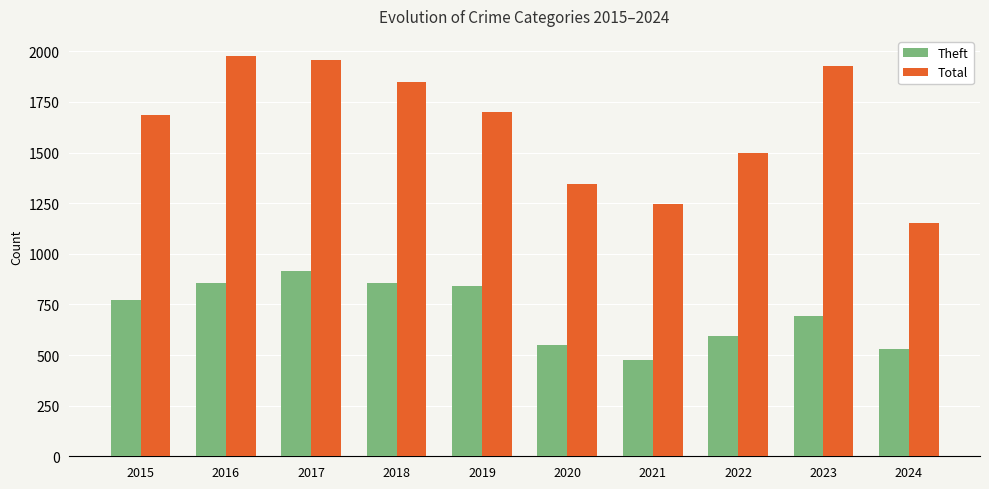

What are all the series names shown in the legend?

Theft, Total